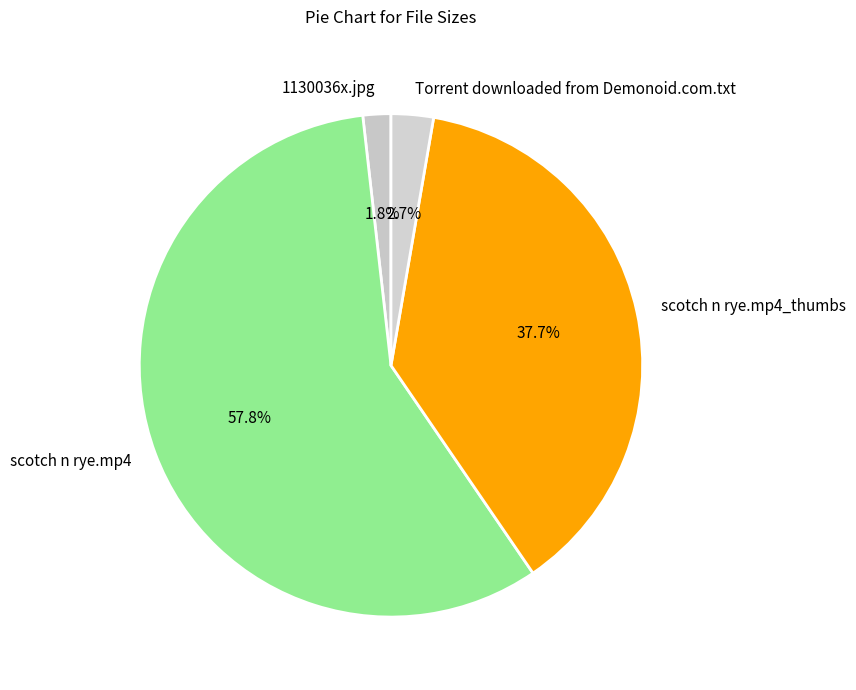

Approximately how many times larger is the value at scotch n rye.mp4 compared to scotch n rye.mp4_thumbs?

1.5